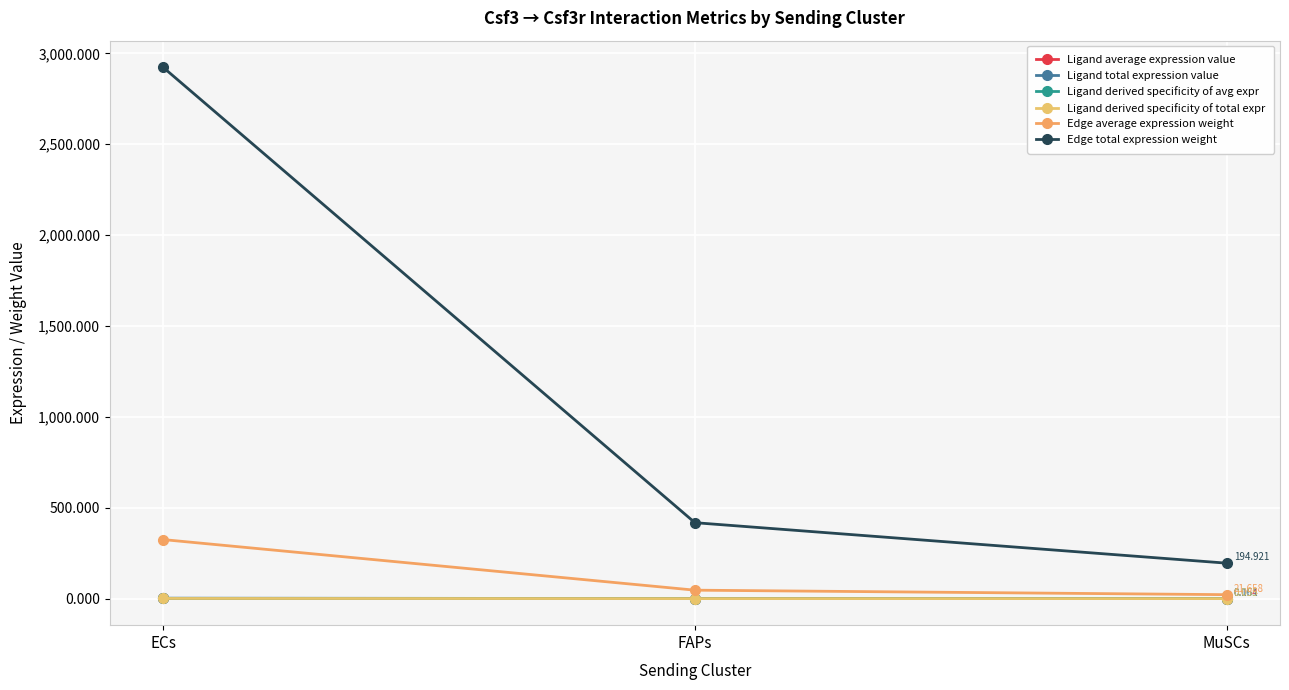

Is this an area chart (filled region under the line)?

No